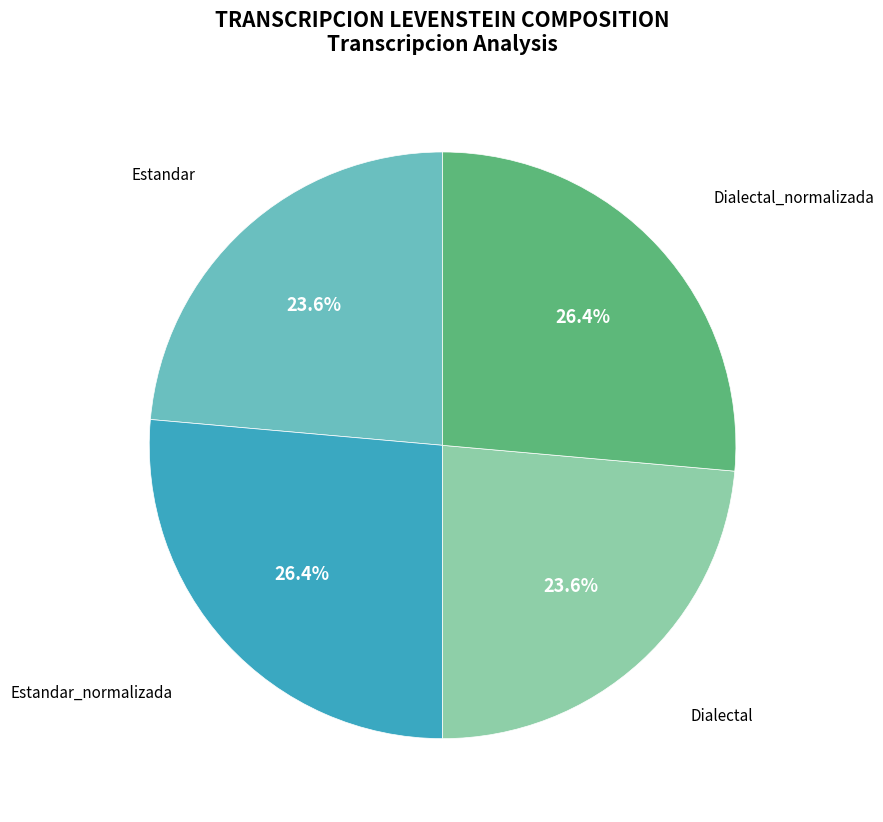

What is the ratio of the value at Estandar to the value at Dialectal?

1.0